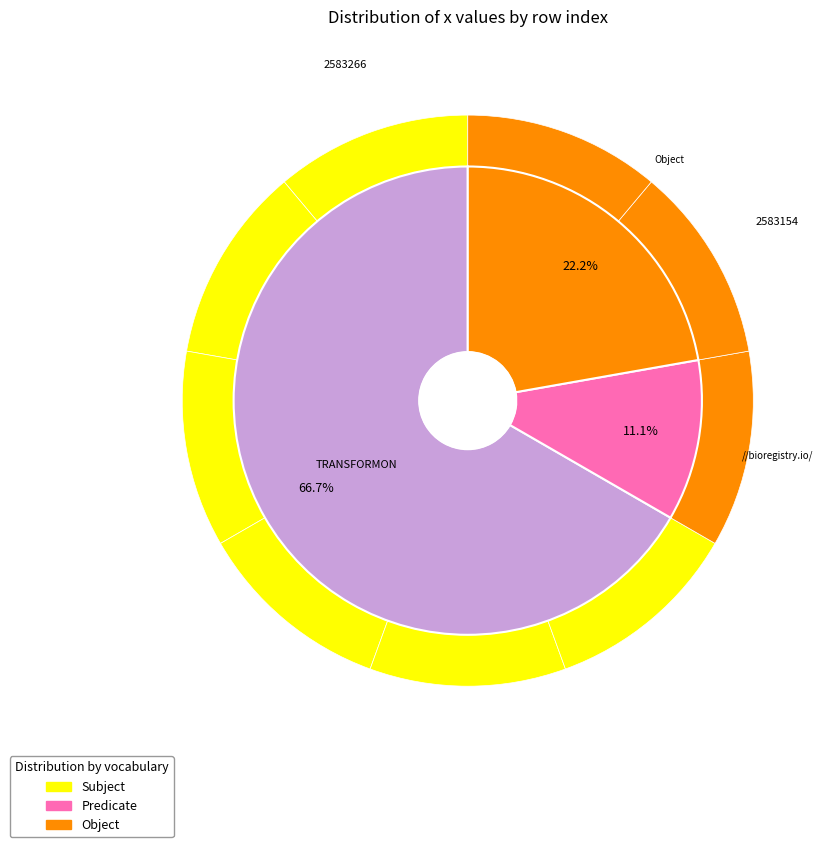

What percentage is the 1 slice, to the nearest percent?

11%